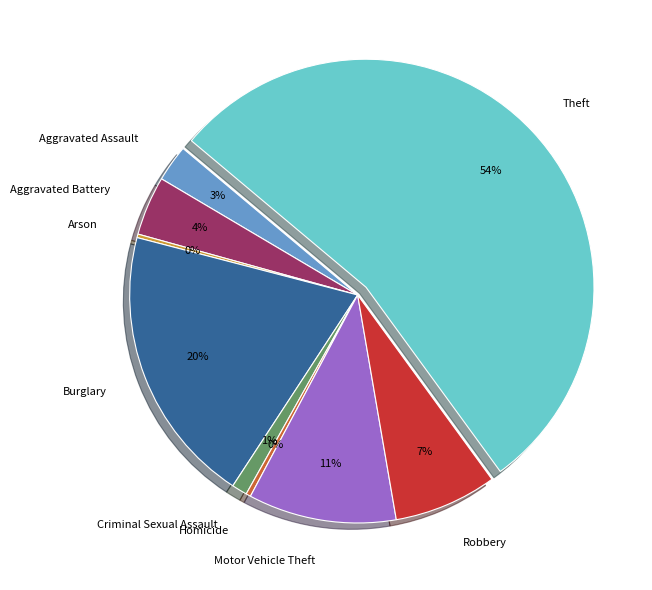

Which category has the biggest portion of the pie?

Theft